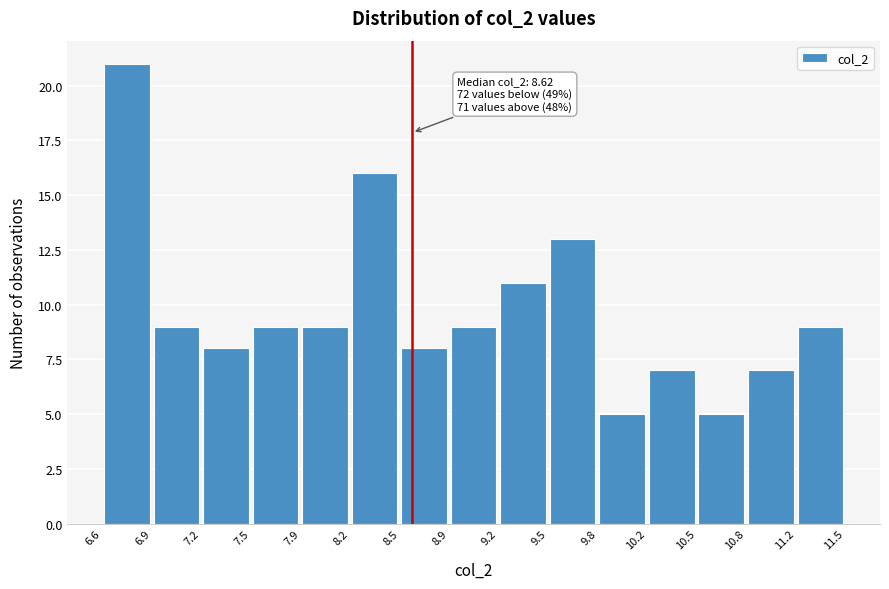

Which range on the x-axis has the tallest bar?

6.6 to 6.9